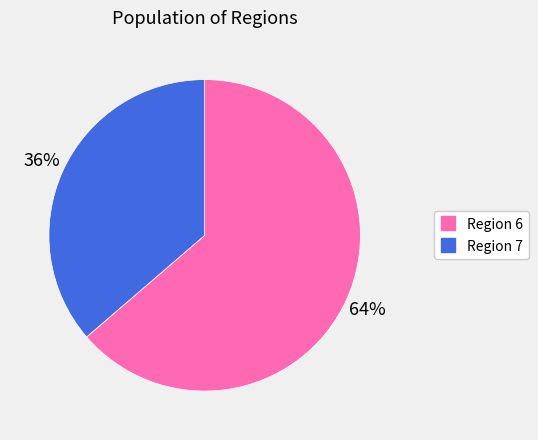

To the nearest percent, what is the average slice percentage?

50%